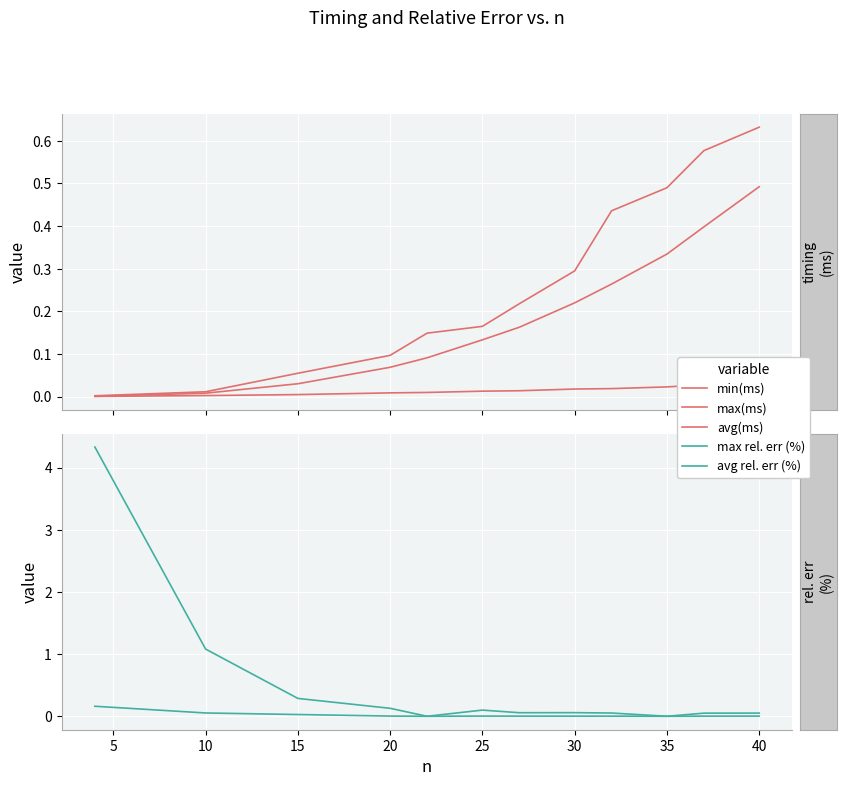

Which label corresponds to the smallest value in the chart?

20